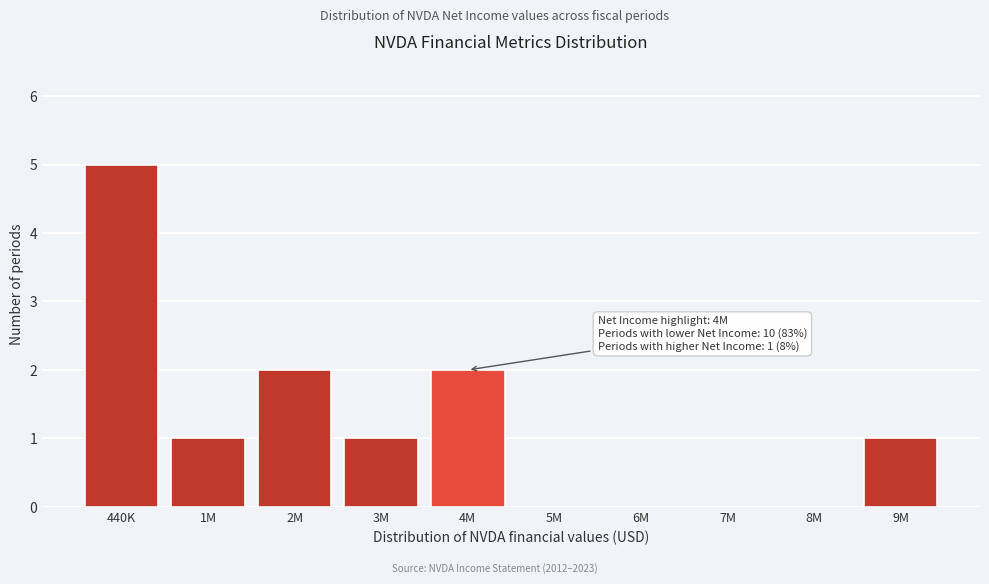

Reading left to right, transcribe all the data shown in this chart.

440K=5	1M=1	2M=2	3M=1	4M=2	5M=0	6M=0	7M=0	8M=0	9M=1